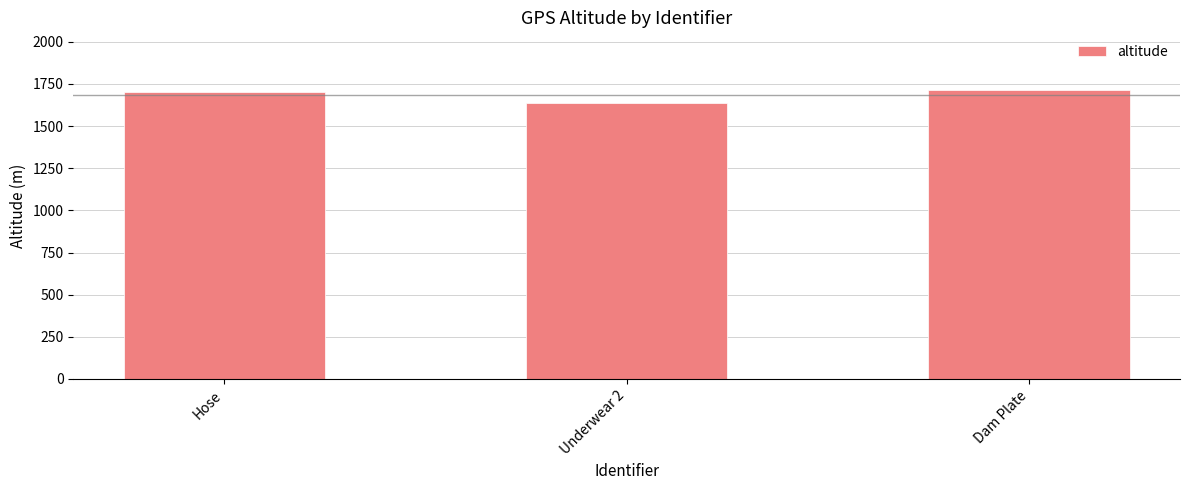

Which has a higher value, Underwear 2 or Hose?

Hose